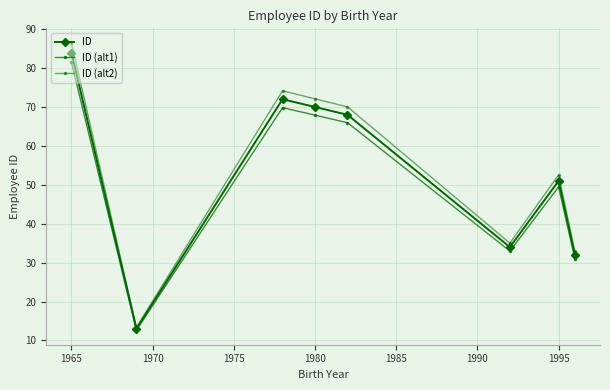

What is the difference between the second highest and second lowest values in the ID series?

40.0